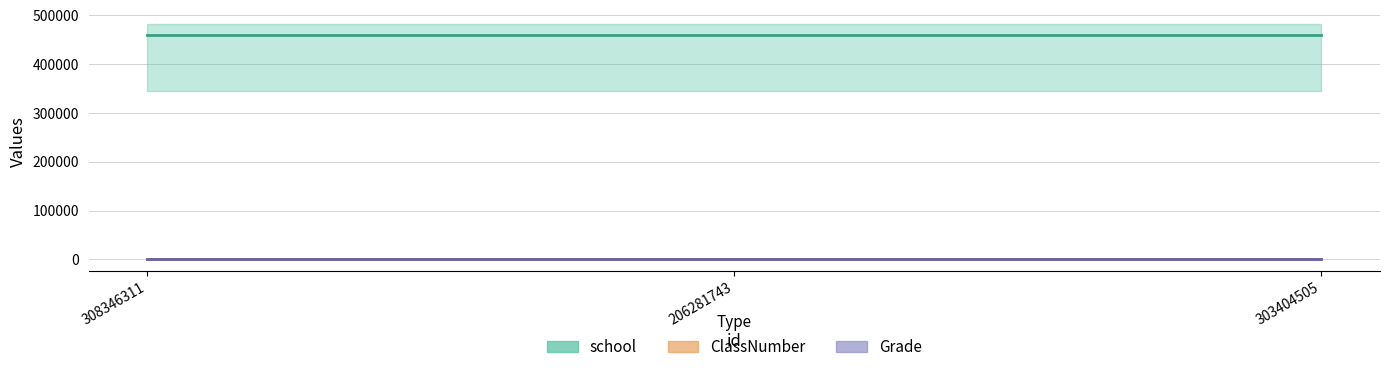

What is the label of the 2nd point from the left?

206281743